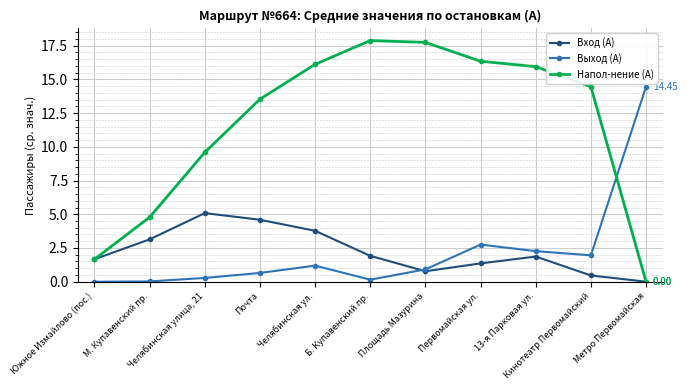

True or false: Выход (А) has a value of 6.1 at Южное Измайлово (пос.).

False